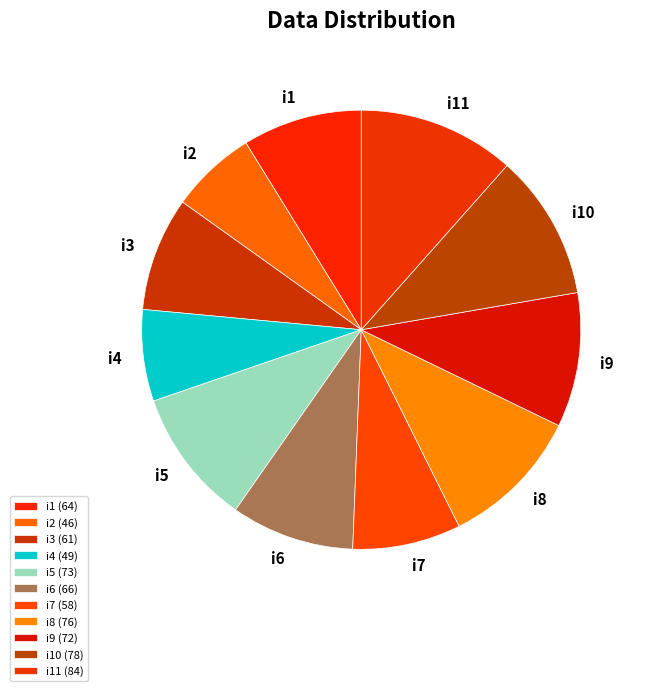

Count the number of slices in the pie.

11